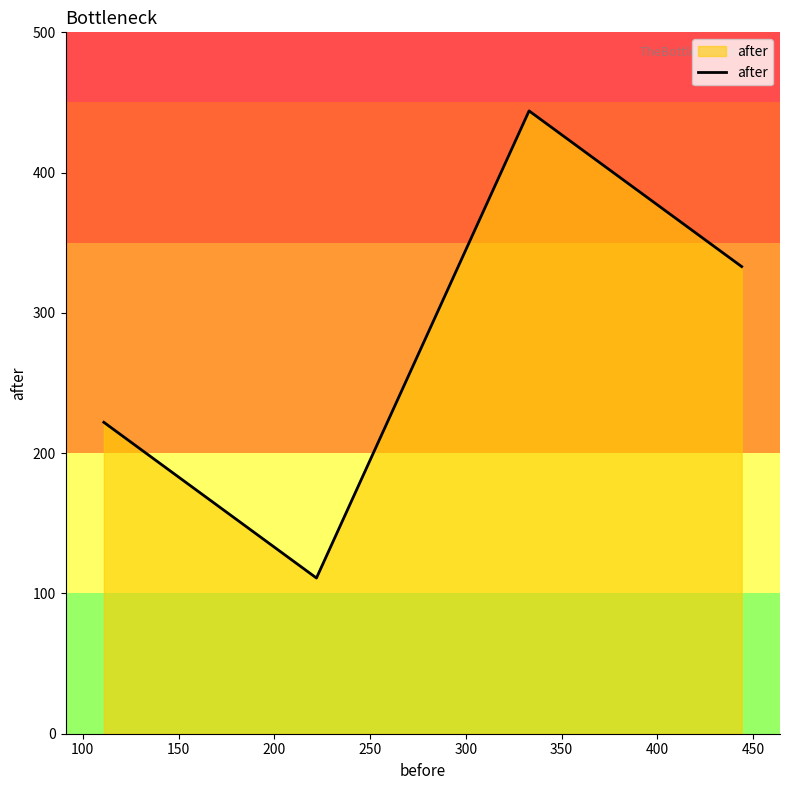

What is the sum of all values?

1110